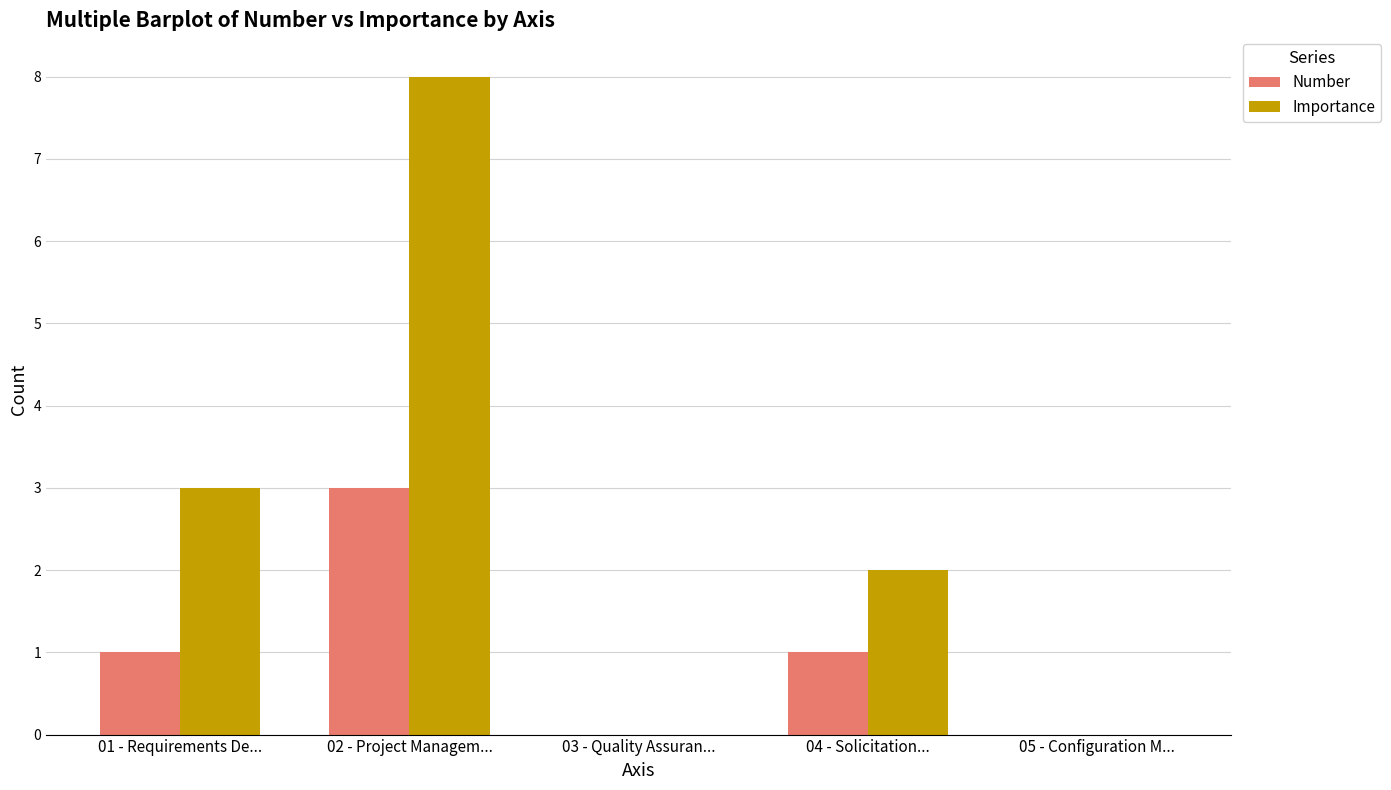

How many groups of bars are there?

5